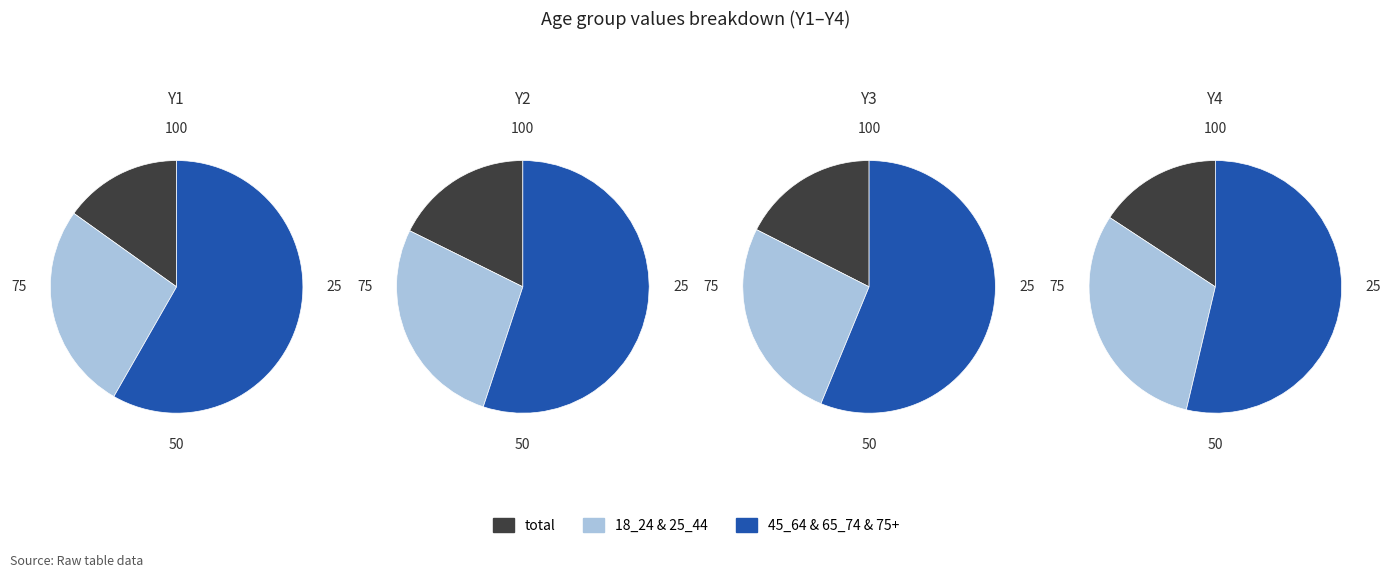

Which slice is the largest?

45_64